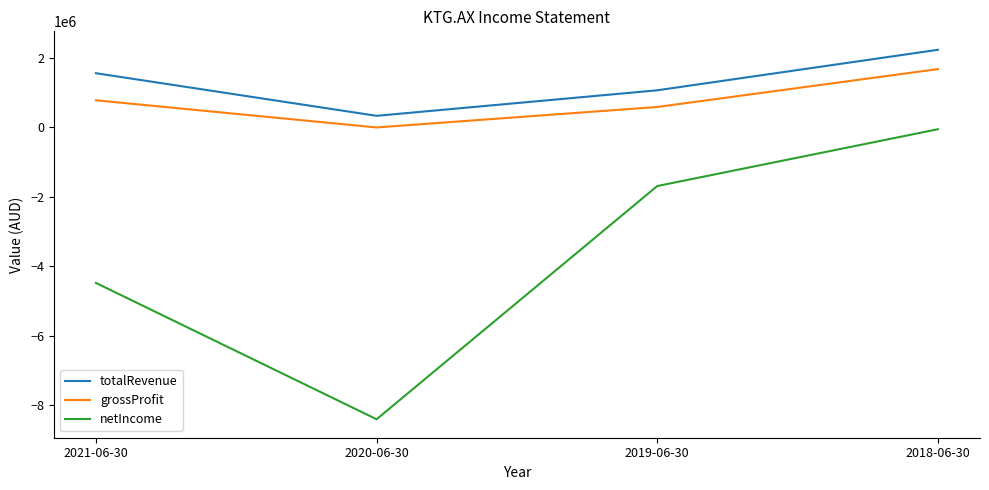

What is the minimum value for totalRevenue?

333366